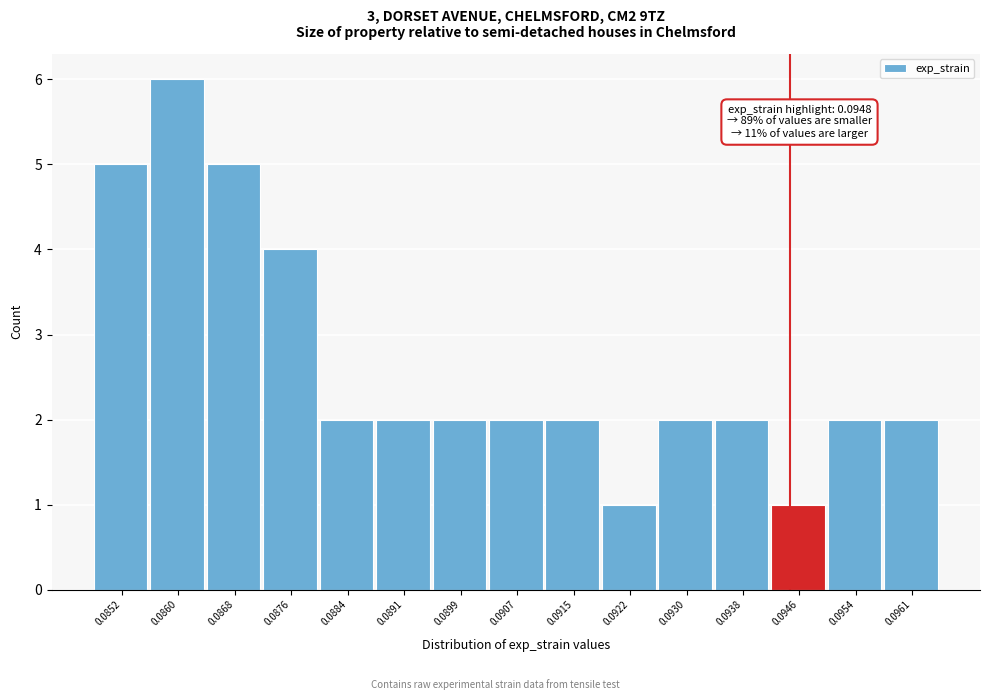

Reading left to right, transcribe all the data shown in this chart.

5	6	5	4	2	2	2	2	2	1	2	2	1	2	2